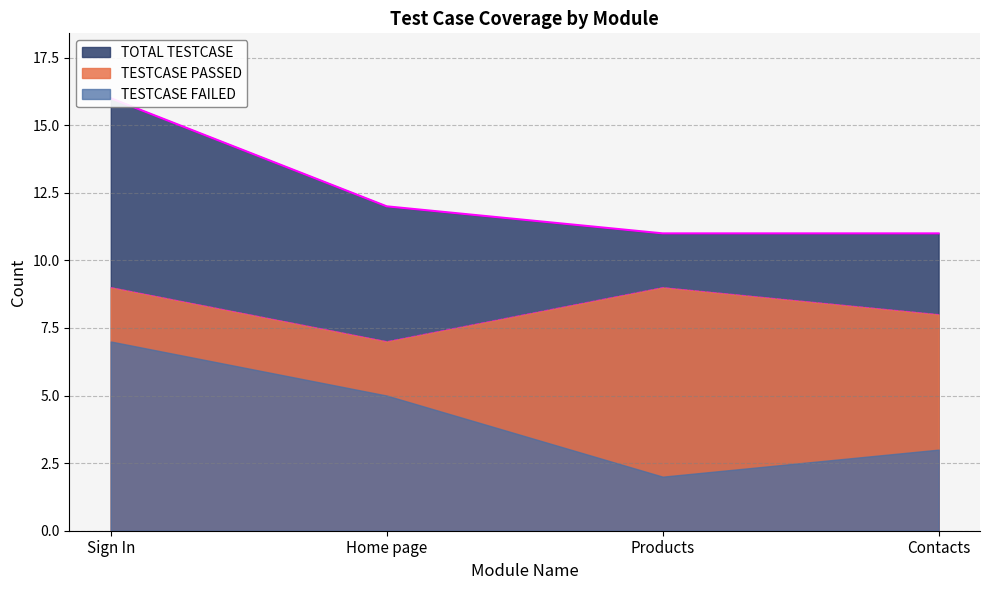

Where is TOTAL TESTCASE nearest to the value 13?

Home page